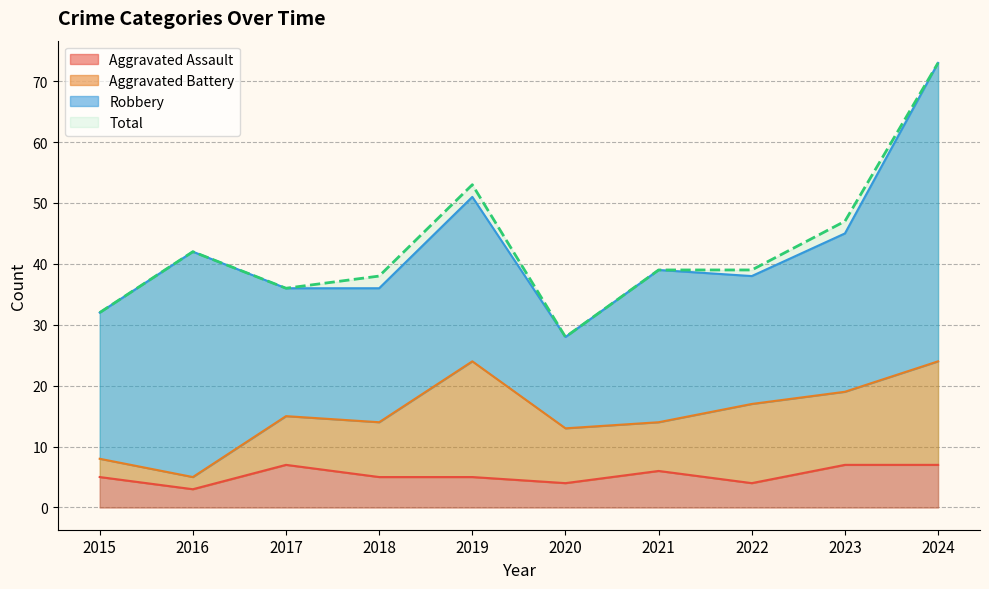

Where is Aggravated Assault nearest to the value 5?

2015